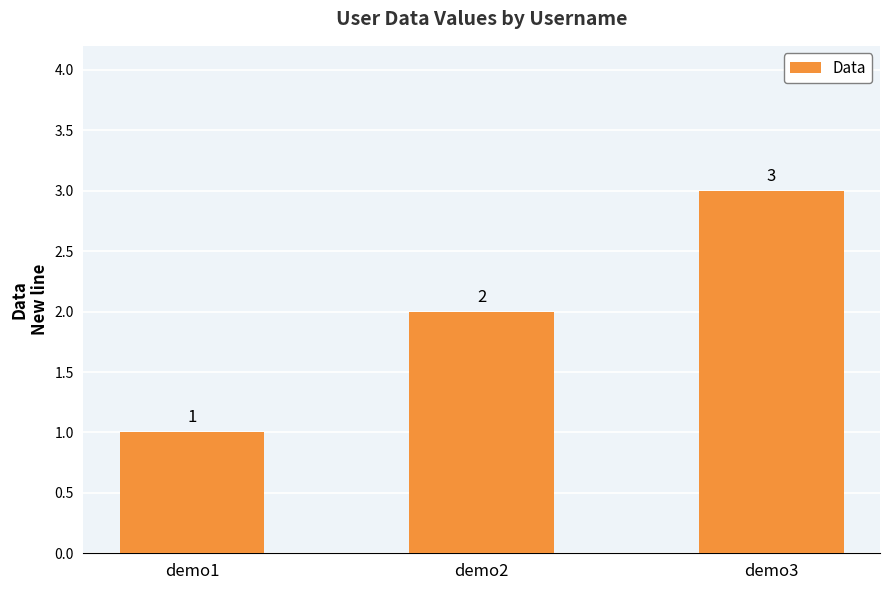

How many values are between 1 and 3?

3